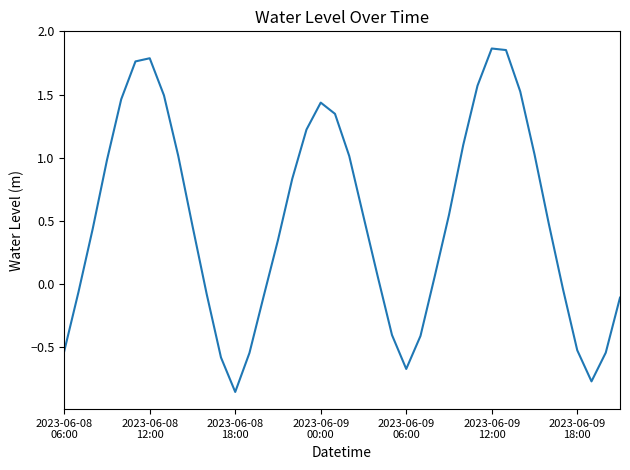

What is the difference between the maximum and minimum values?

2.7